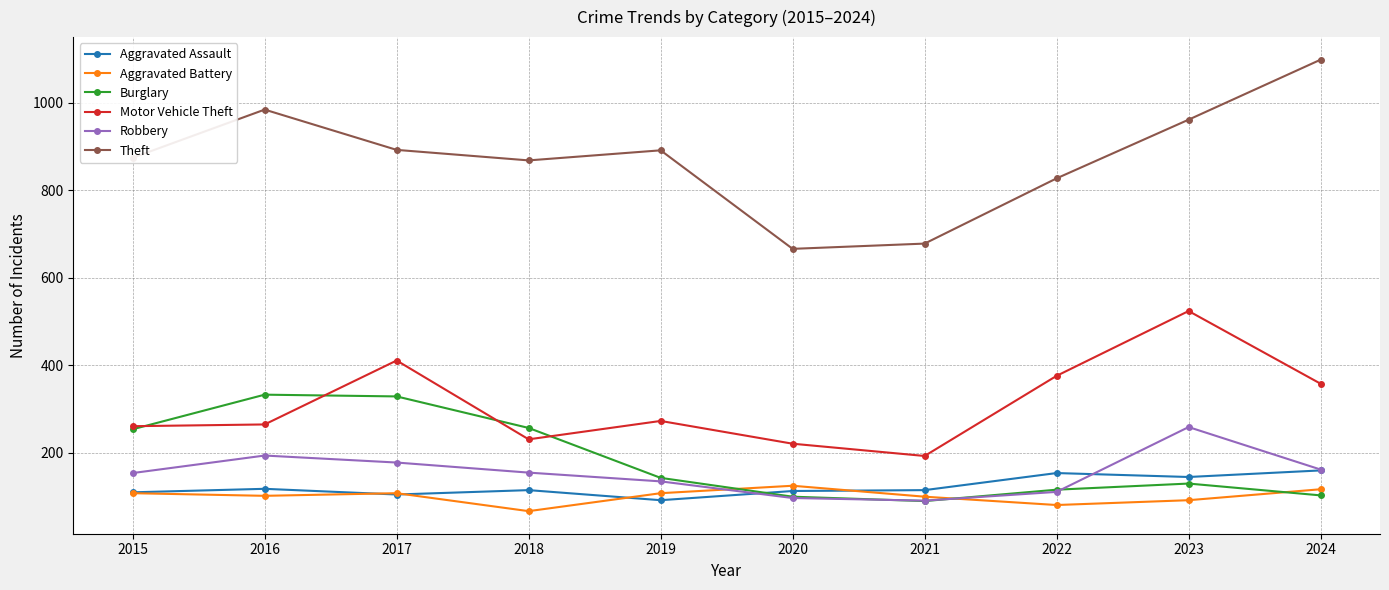

Which series has the largest total across all categories?

Theft